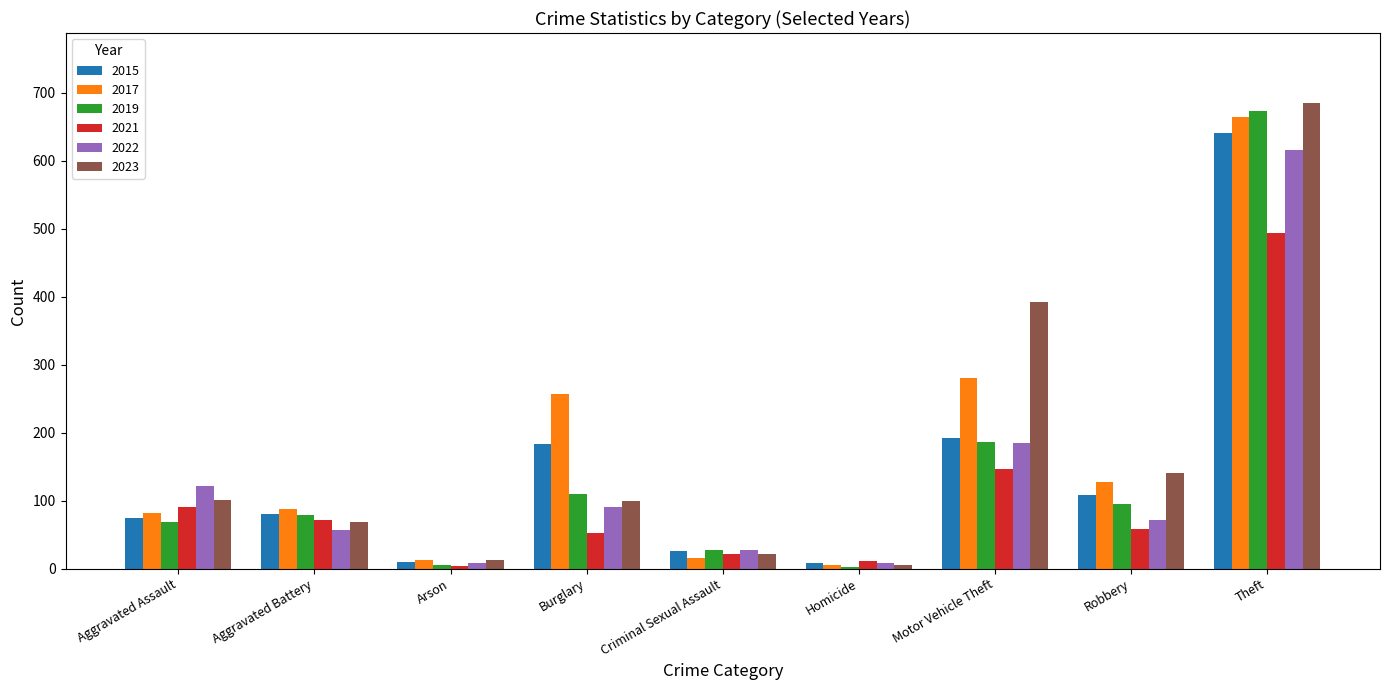

What is the difference between the highest and lowest values at Theft?

192